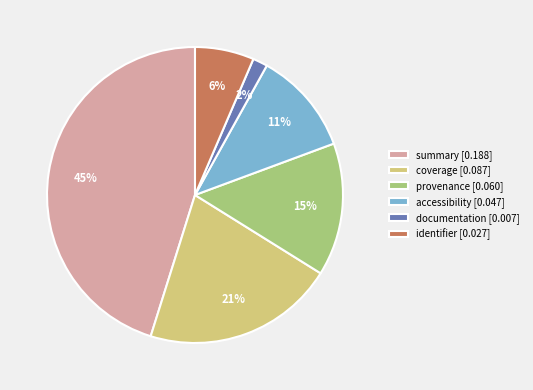

Is it true that identifier [0.027] is 1% of the pie?

False